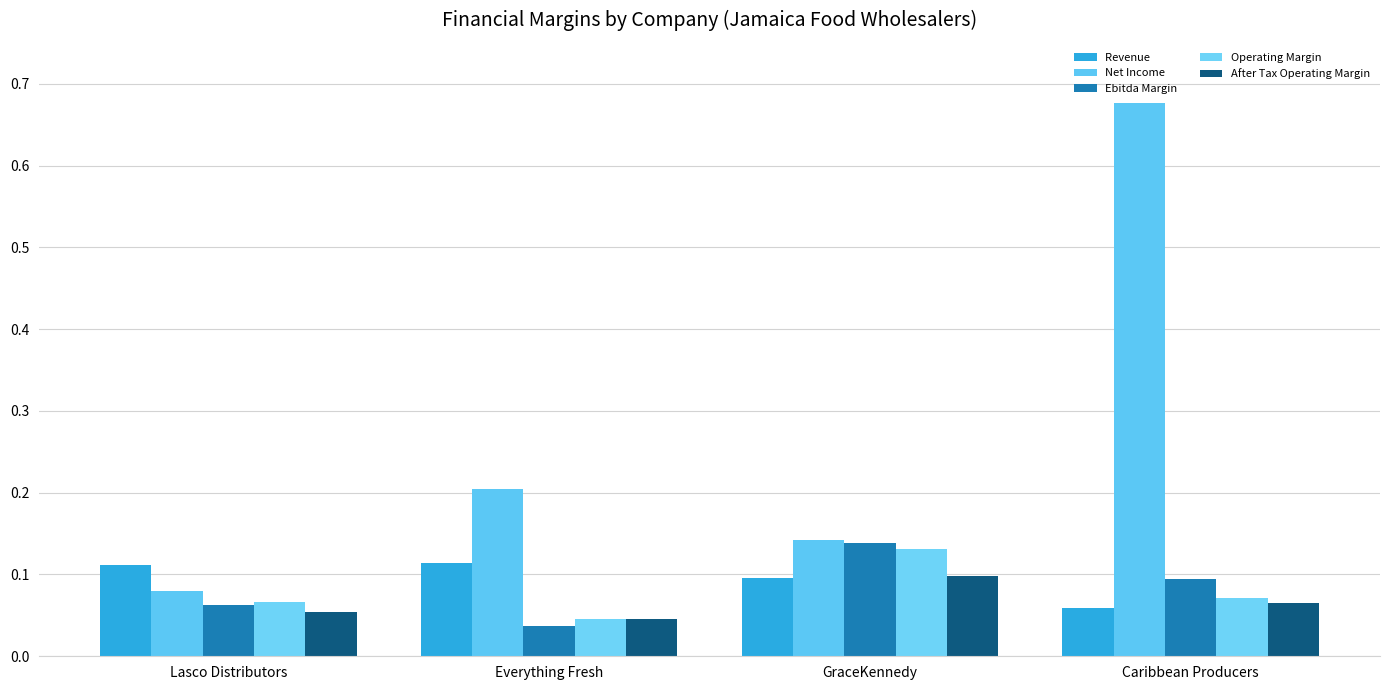

Count the number of data series in this chart.

5